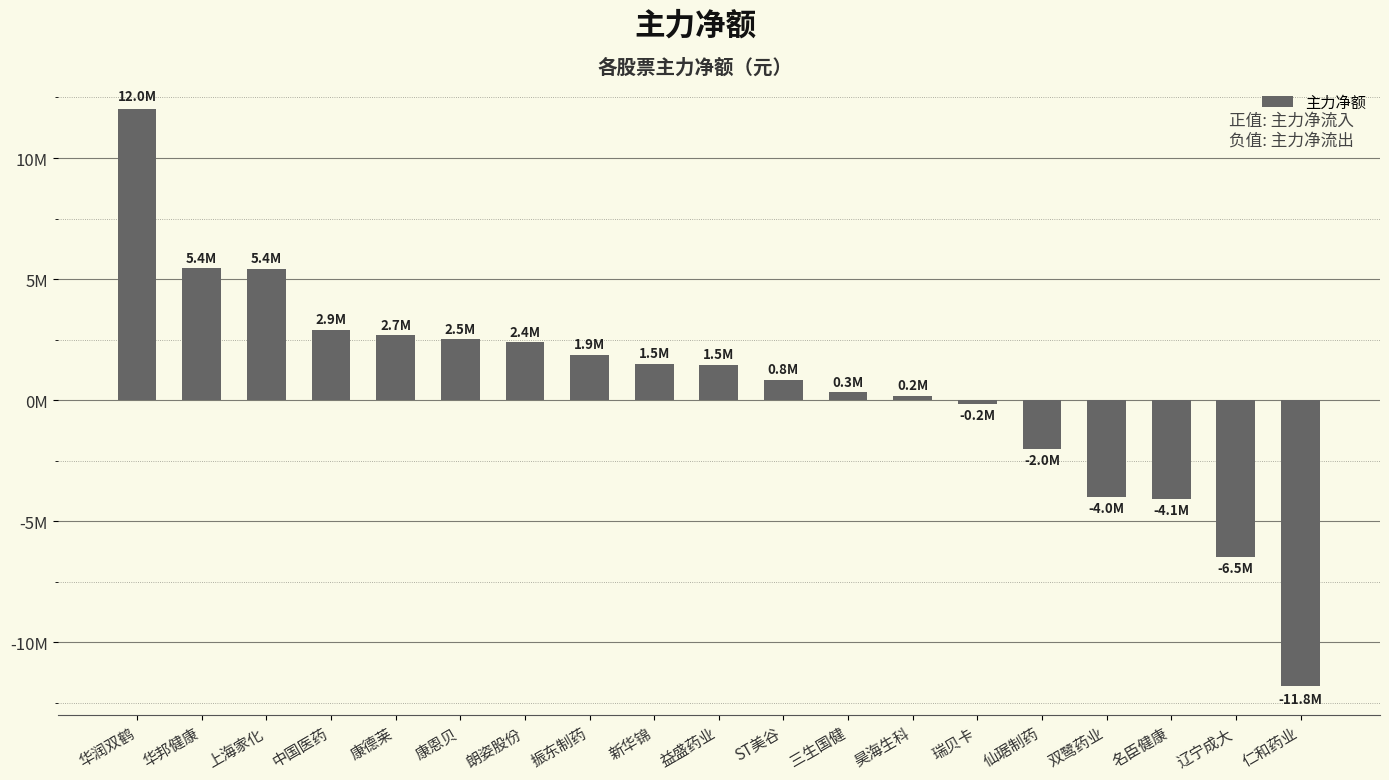

Reading left to right, what are all the values shown in this chart?

华润双鹤=12029318	华邦健康=5444850	上海家化=5430782	中国医药=2907697	康德莱=2673034	康恩贝=2520357	朗姿股份=2395577	振东制药=1866664	新华锦=1494335	益盛药业=1466399	ST美谷=834557	三生国健=331013	昊海生科=187245	瑞贝卡=-151329	仙琚制药=-2020887	双鹭药业=-3991303	名臣健康=-4096168	辽宁成大=-6479557	仁和药业=-11805536